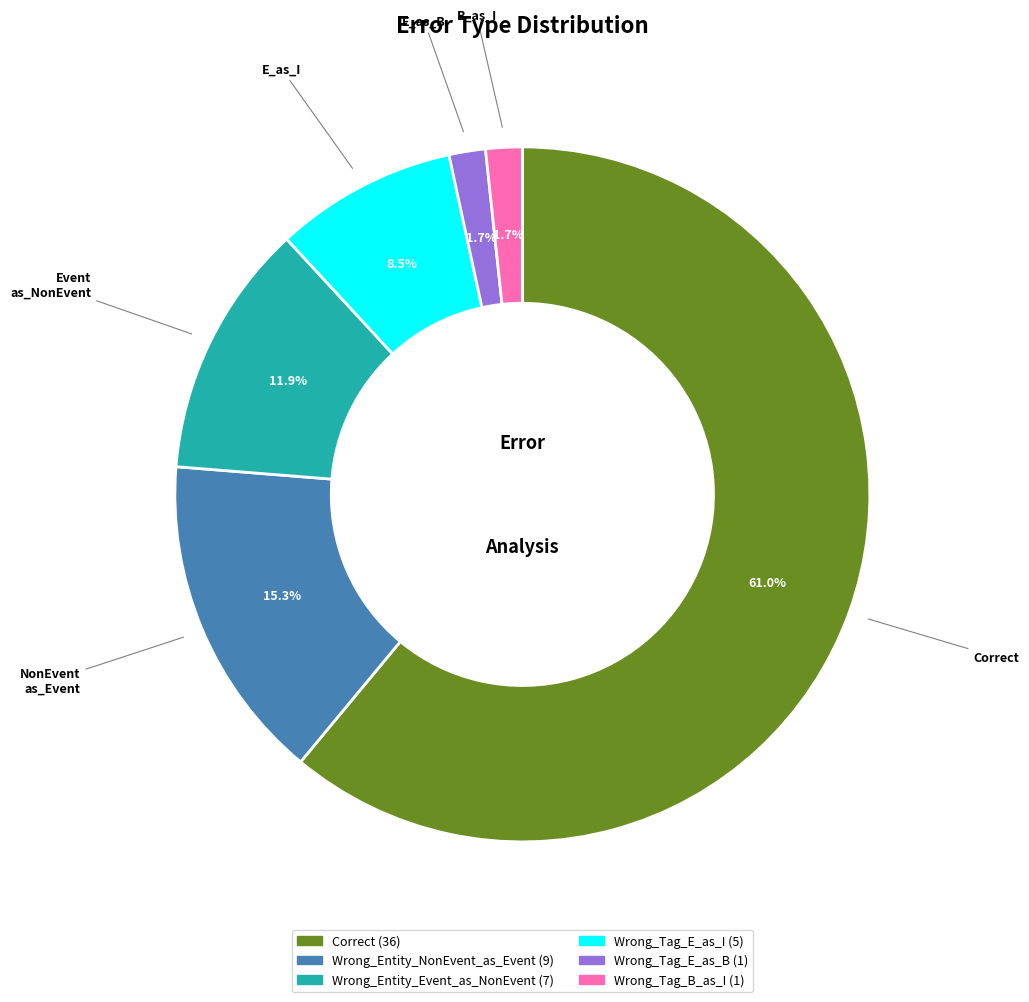

To the nearest percent, what is the combined percentage of Wrong_Tag_E_as_I and Correct?

69%